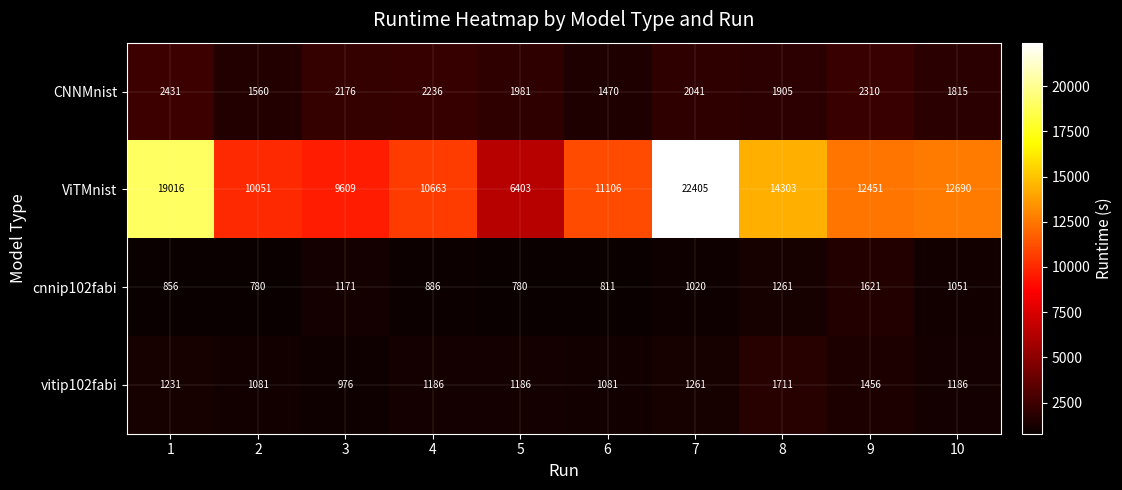

What is the maximum value shown in the chart?

22405